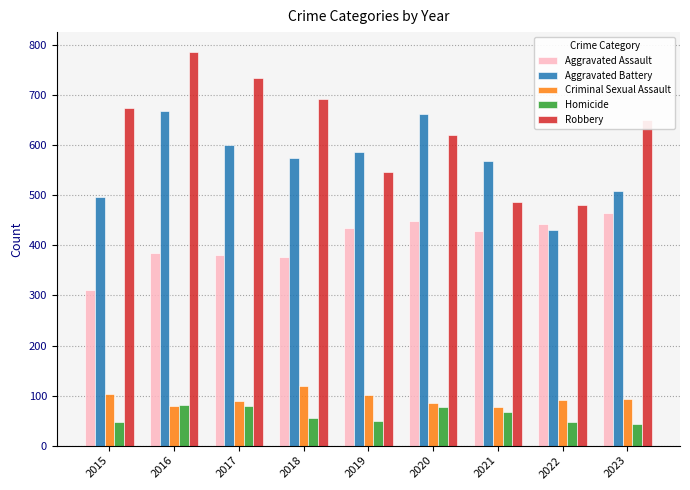

Does the chart contain any negative values?

No